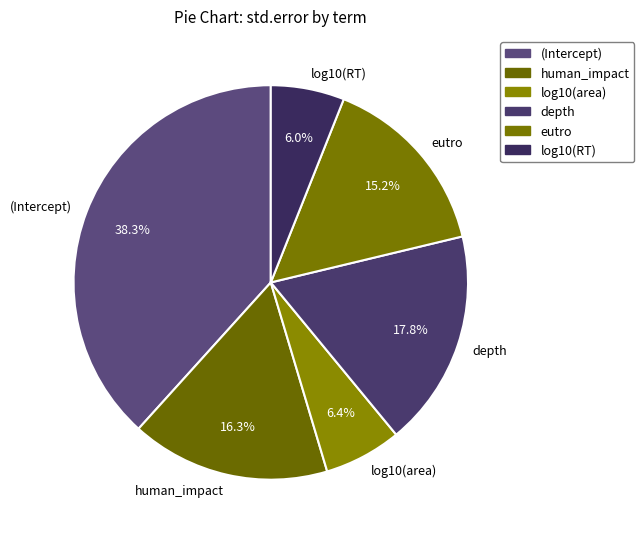

To the nearest percent, what percentage of the pie is log10(RT)?

6%